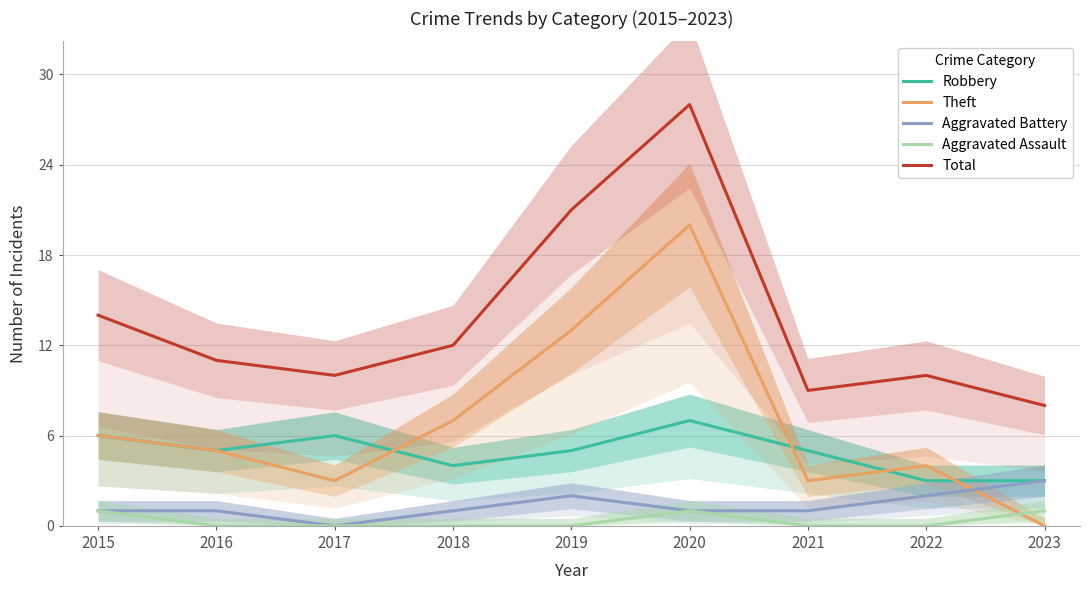

What is the difference between the maximum and minimum values in the Robbery series?

4